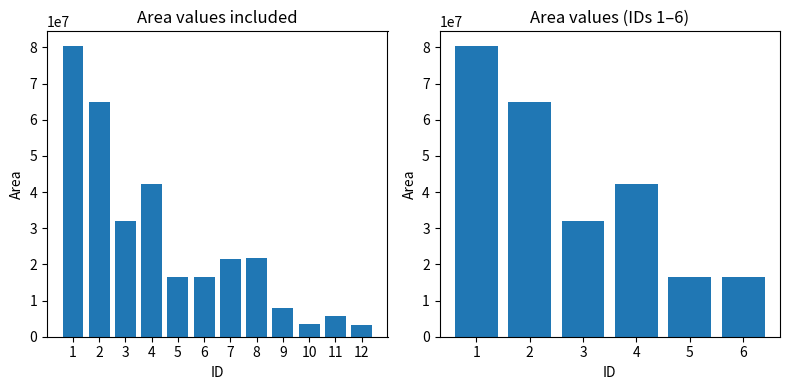

Reading left to right, what are all the values shown in this chart?

1=80445579.1	2=65032289.4	3=32019382.0	4=42116635.6	5=16470497.5	6=16483515.3